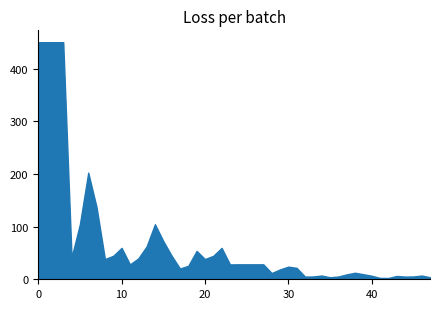

What is the greatest value displayed?

450.0